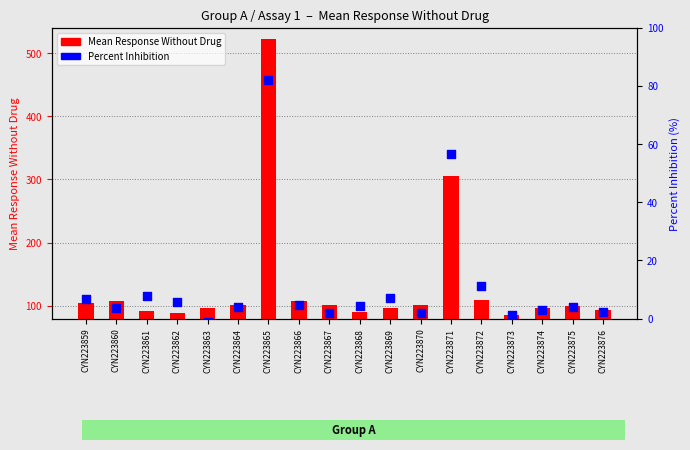

At which category is the sum across all series the highest?

CYN223865